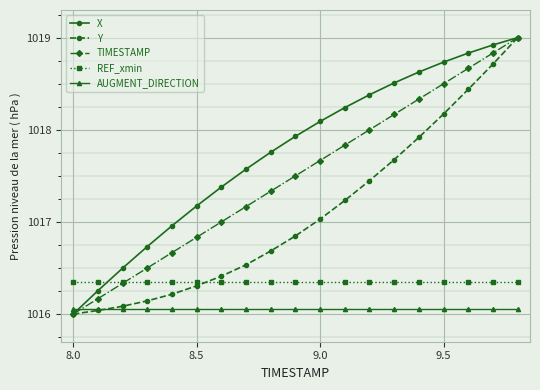

Which series has the largest total across all categories?

X